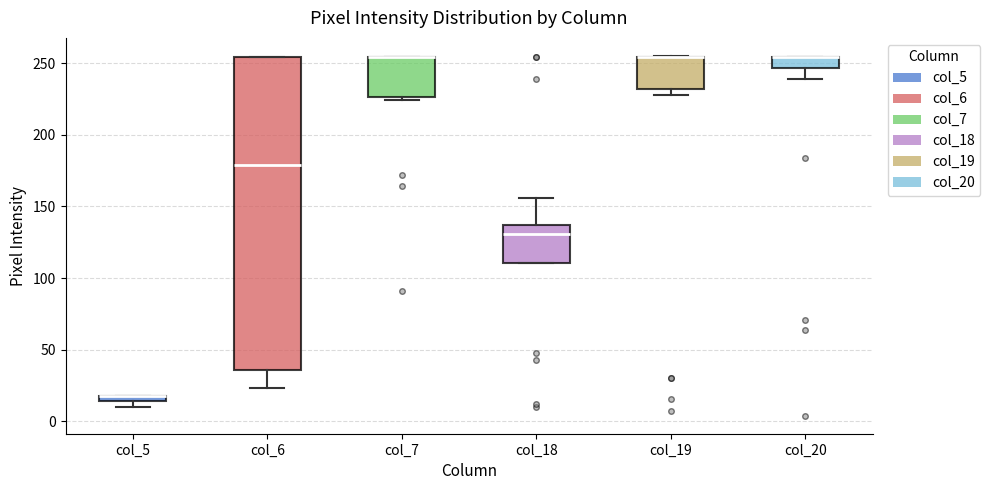

Where does the lower whisker of the box for col_20 end on the y-axis? The values are not printed on the chart, so give them approximately, as read against the axis.

240